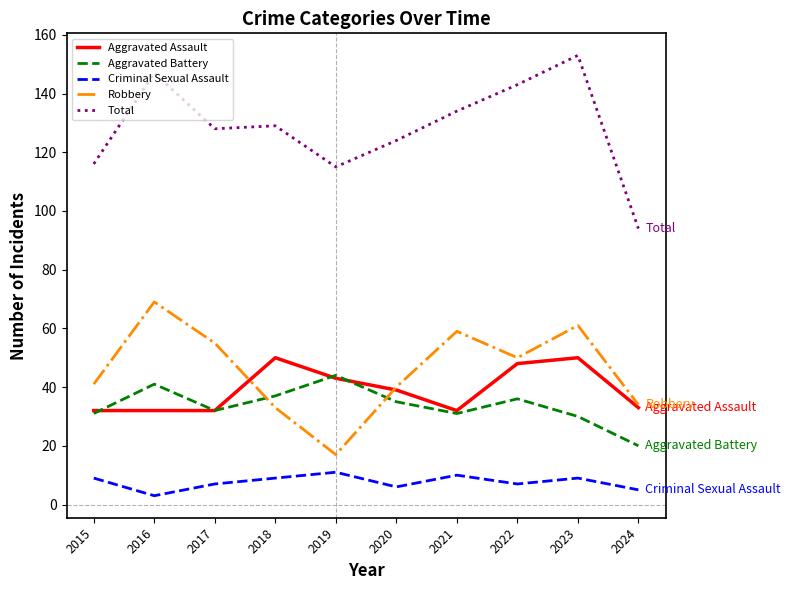

What is the total value across all series at 2024?

186